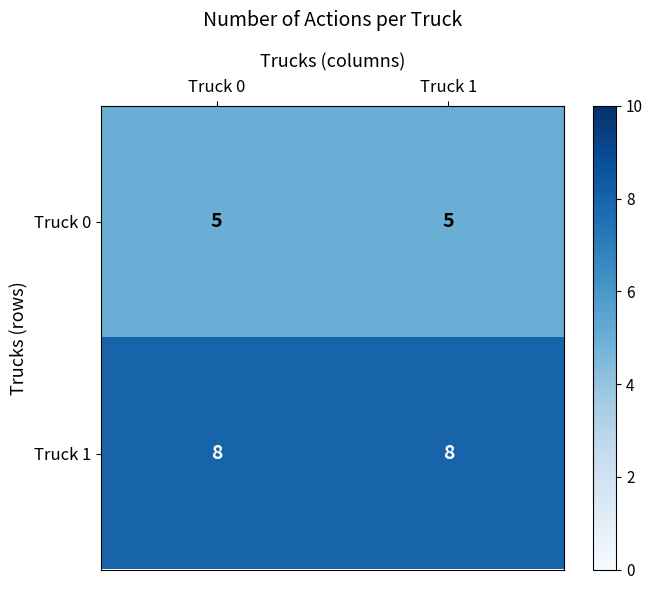

What is the smallest value displayed?

5